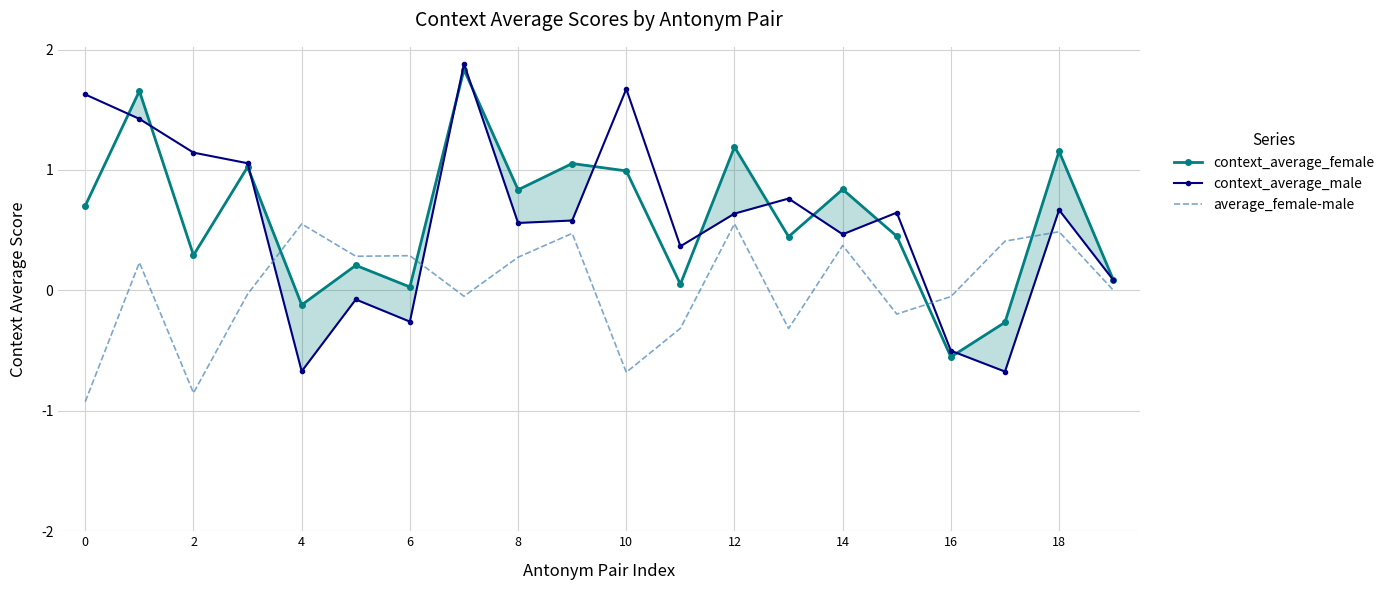

Which series has the largest range (max minus min)?

context_average_male